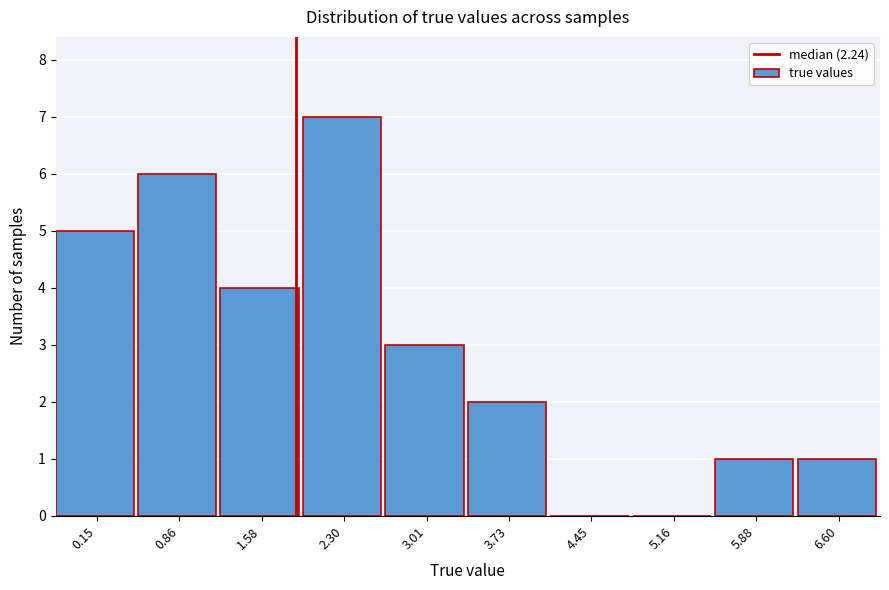

Reading left to right, what are all the values shown in this chart?

0.15=5	0.86=6	1.58=4	2.30=7	3.01=3	3.73=2	4.45=0	5.16=0	5.88=1	6.60=1